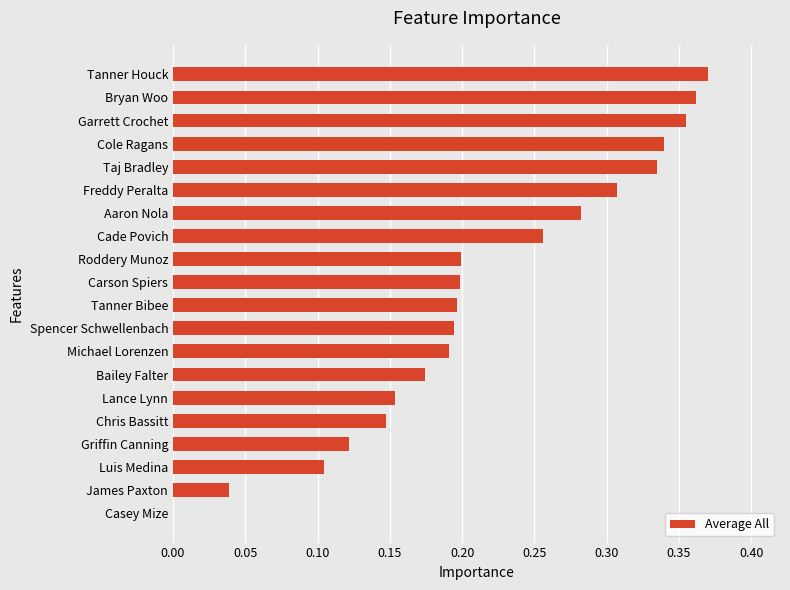

What is the sum of all values?

4.3